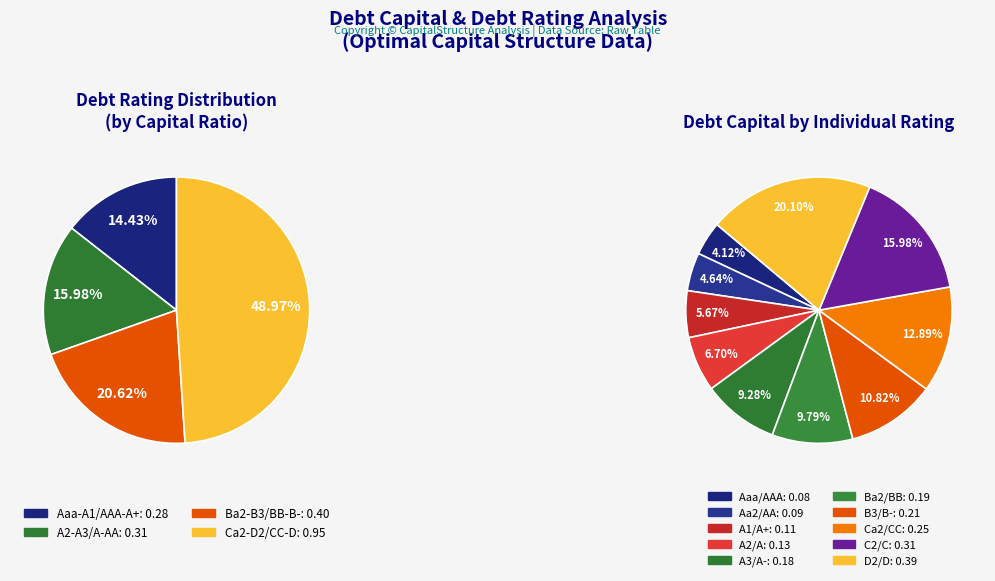

To the nearest percent, what is the difference between the Ba2/BB and A2/A slice percentages?

3%